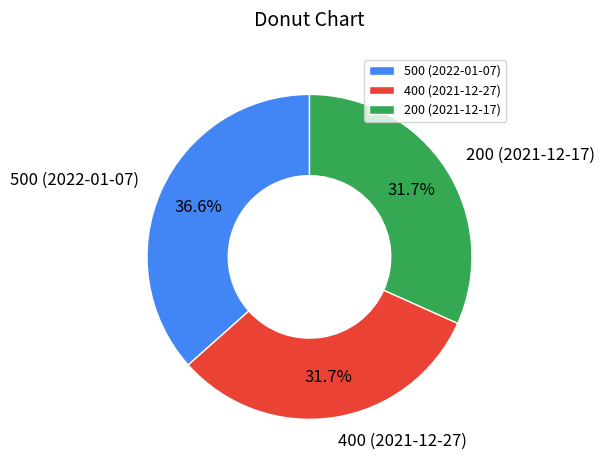

What is the largest slice in the pie chart?

500 (2022-01-07)